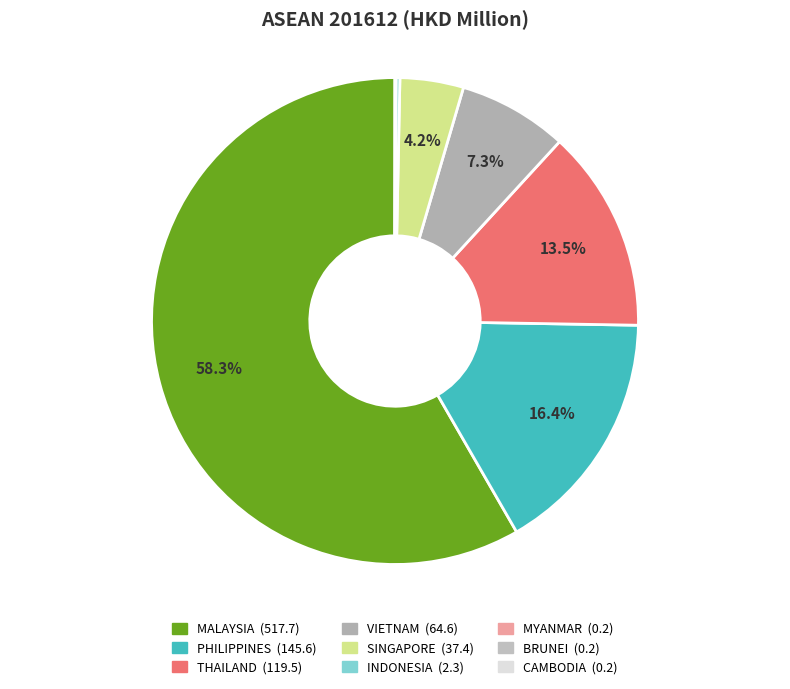

Which slice is the smallest?

CAMBODIA